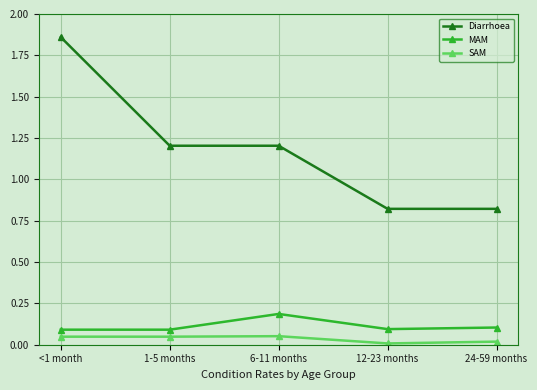

What is the difference between the second highest and second lowest values in the Diarrhoea series?

0.4